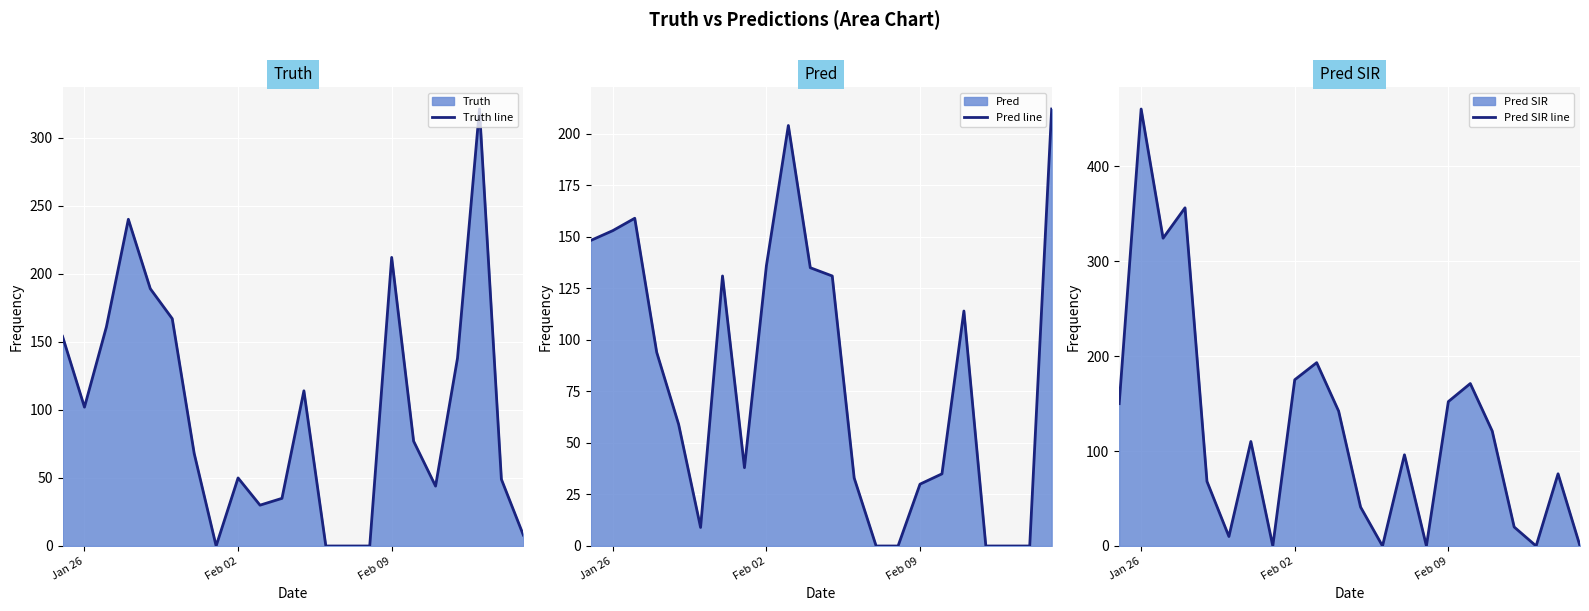

The value of Pred line at Feb 09 is 47.9. True or false?

False